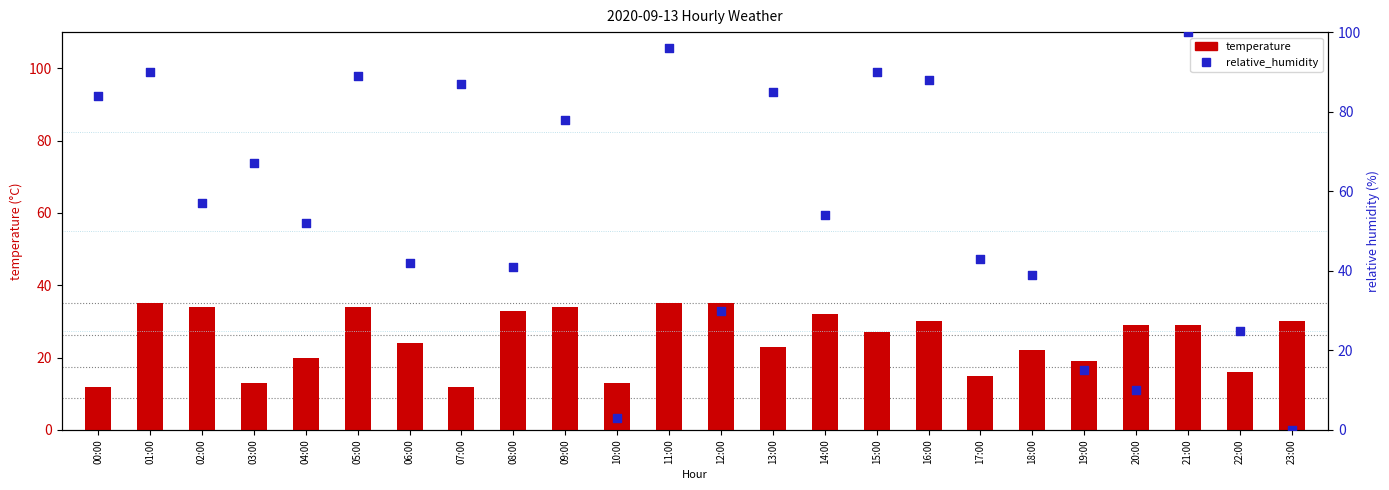

Which series reaches the maximum Y coordinate?

relative_humidity